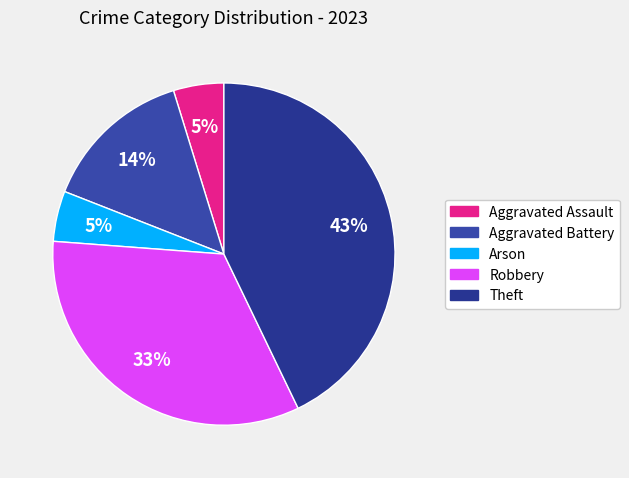

To the nearest percent, what is the average slice percentage?

20%